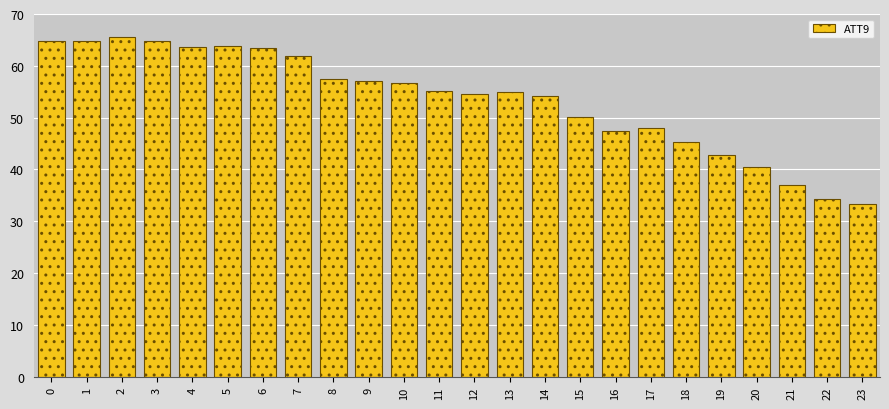

What is the value of the 20th bar from the left?

42.8